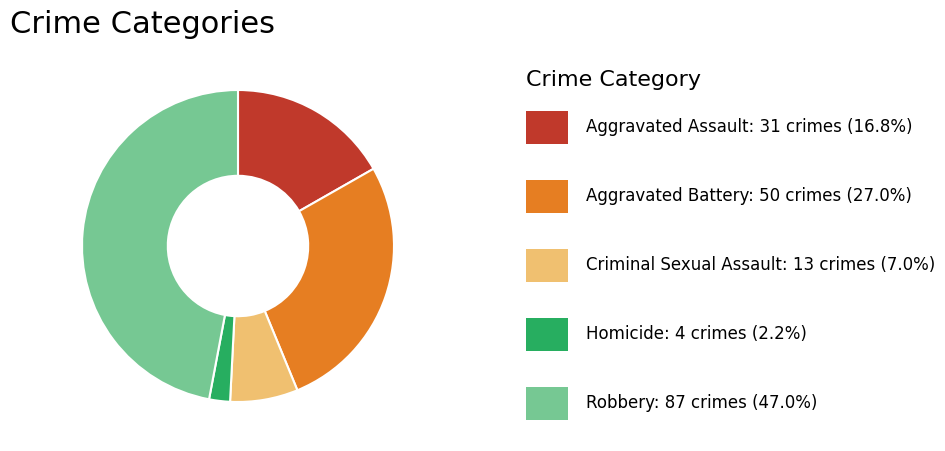

Count the number of slices in the pie.

5